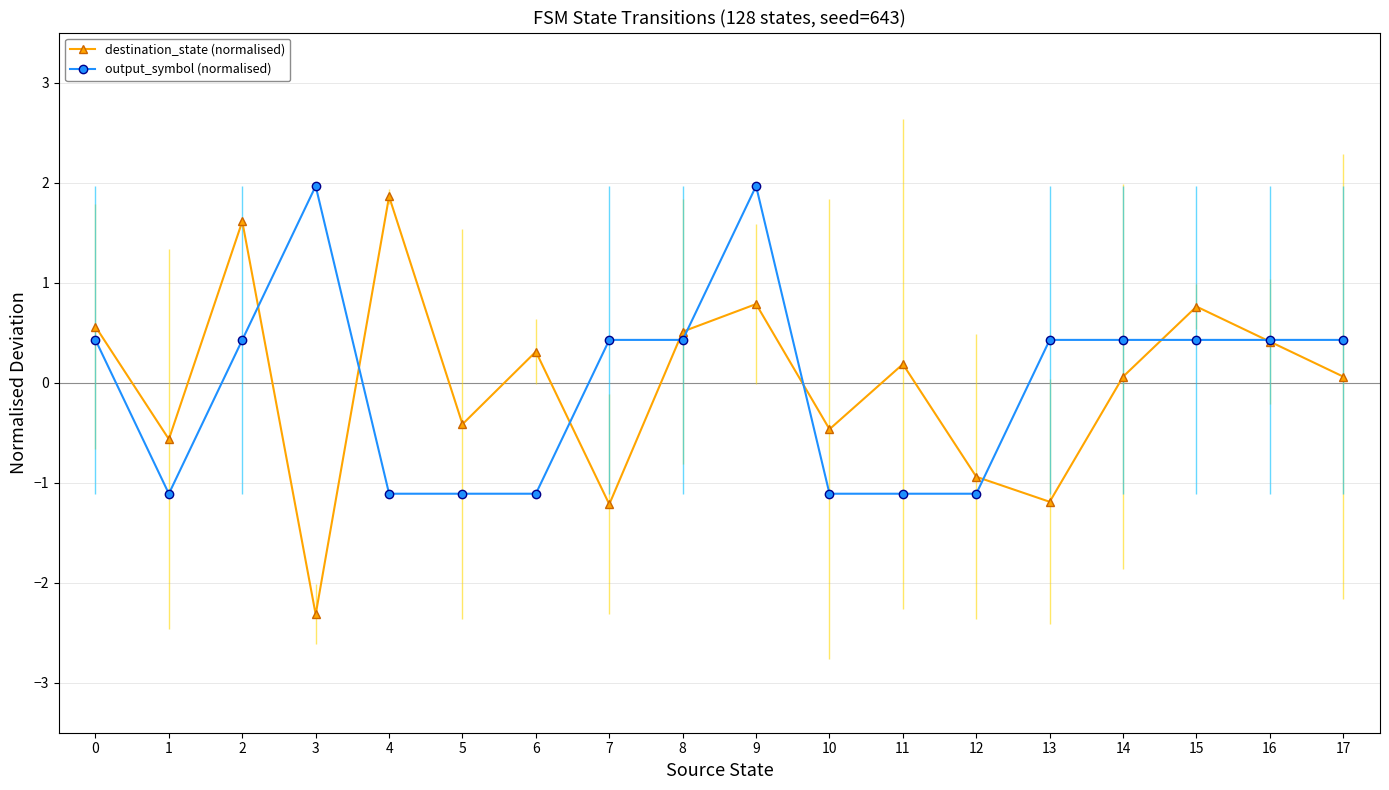

True or false: destination_state (normalised) and output_symbol (normalised) cross at least once.

True